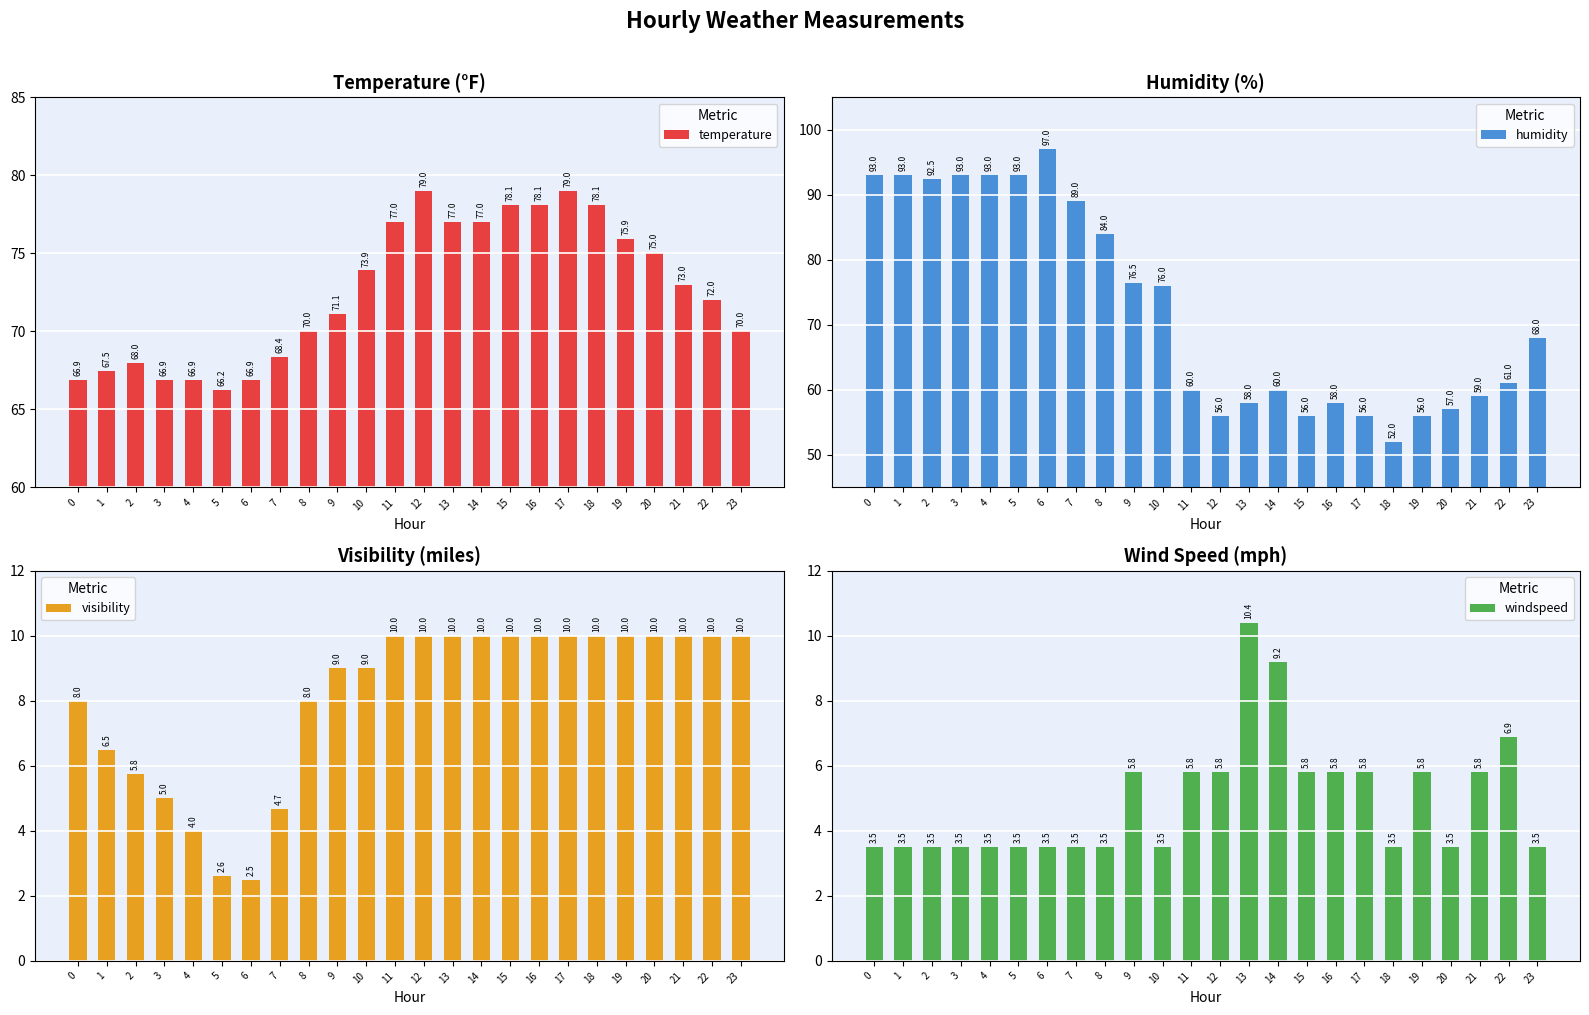

What are all the series names shown in the legend?

temperature, humidity, visibility, windspeed